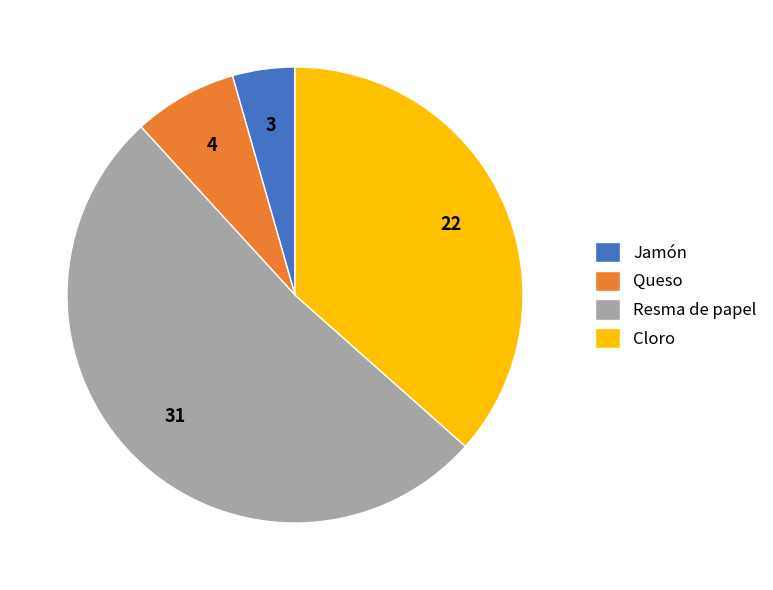

Count the number of slices in the pie.

4